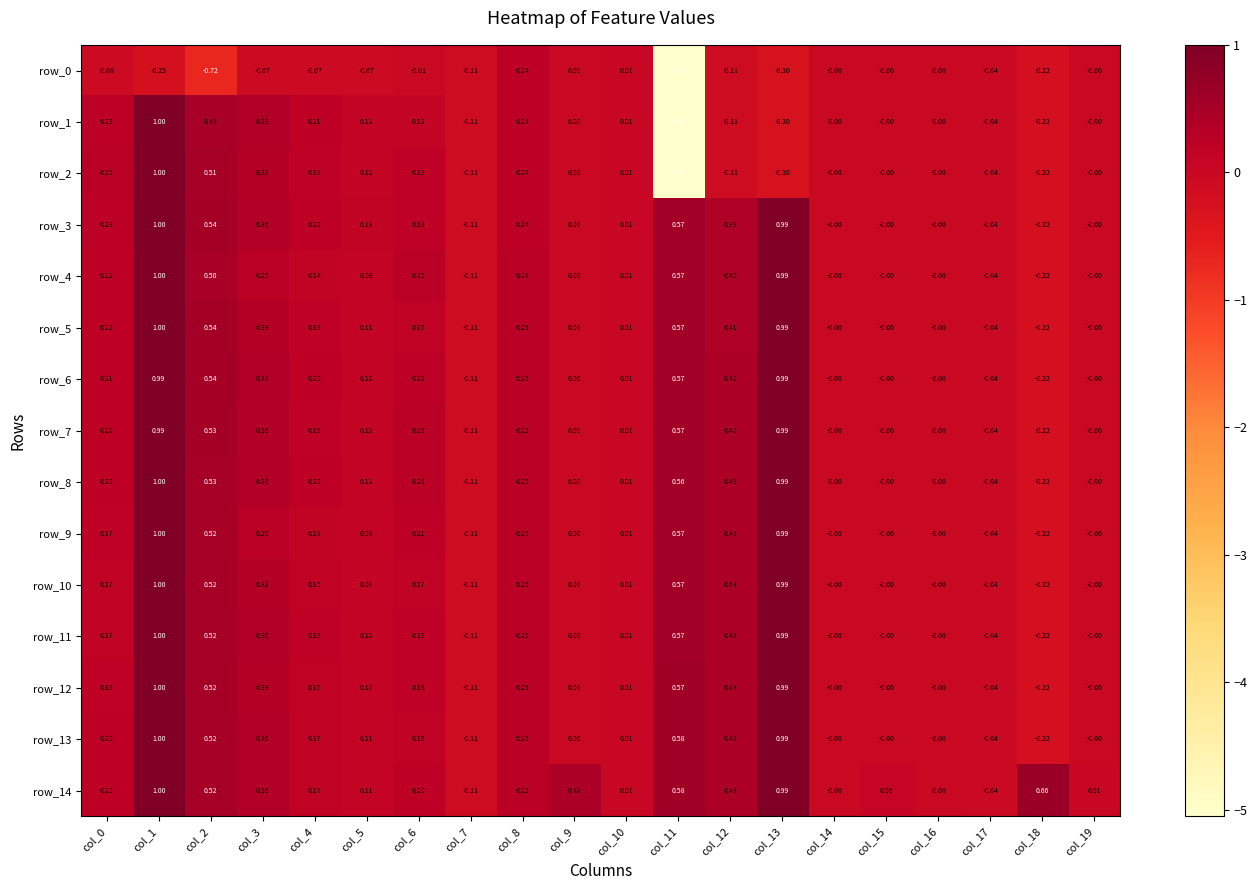

Is the value of row_10 at col_16 greater than the value of row_0 at col_7?

Yes